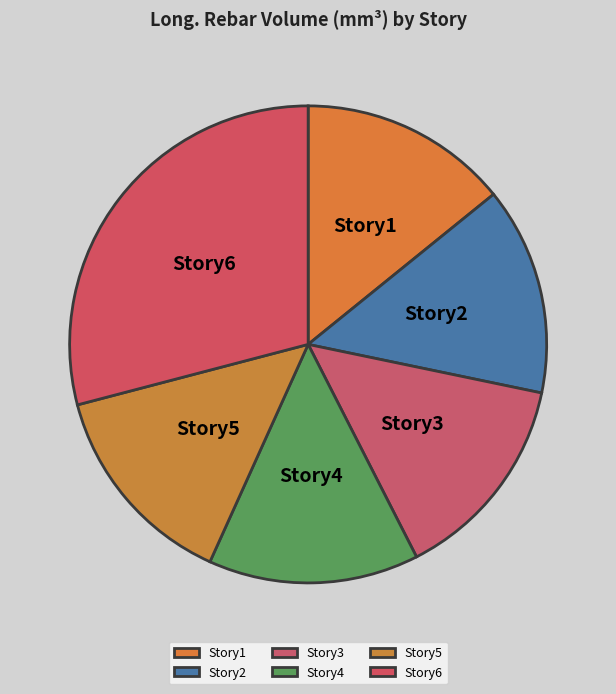

Is Story4 the majority of the pie?

No